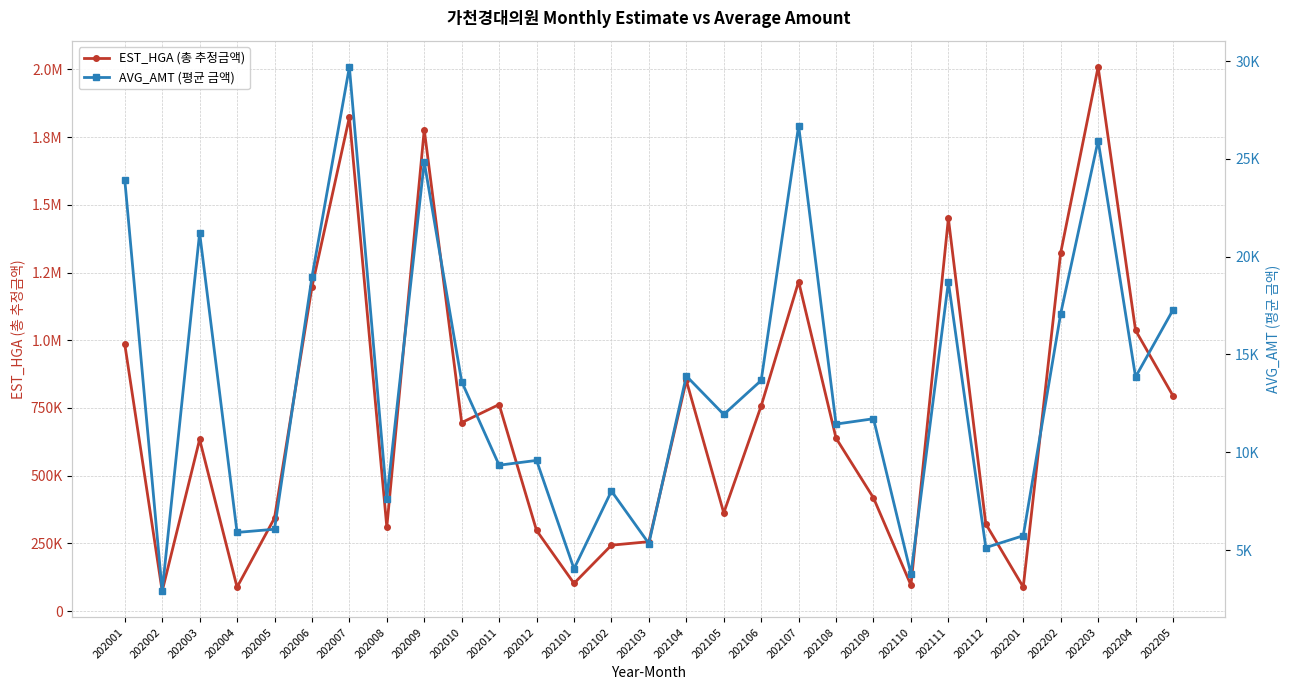

True or false: EST_HGA (총 추정금액) and AVG_AMT (평균 금액) cross at least once.

False